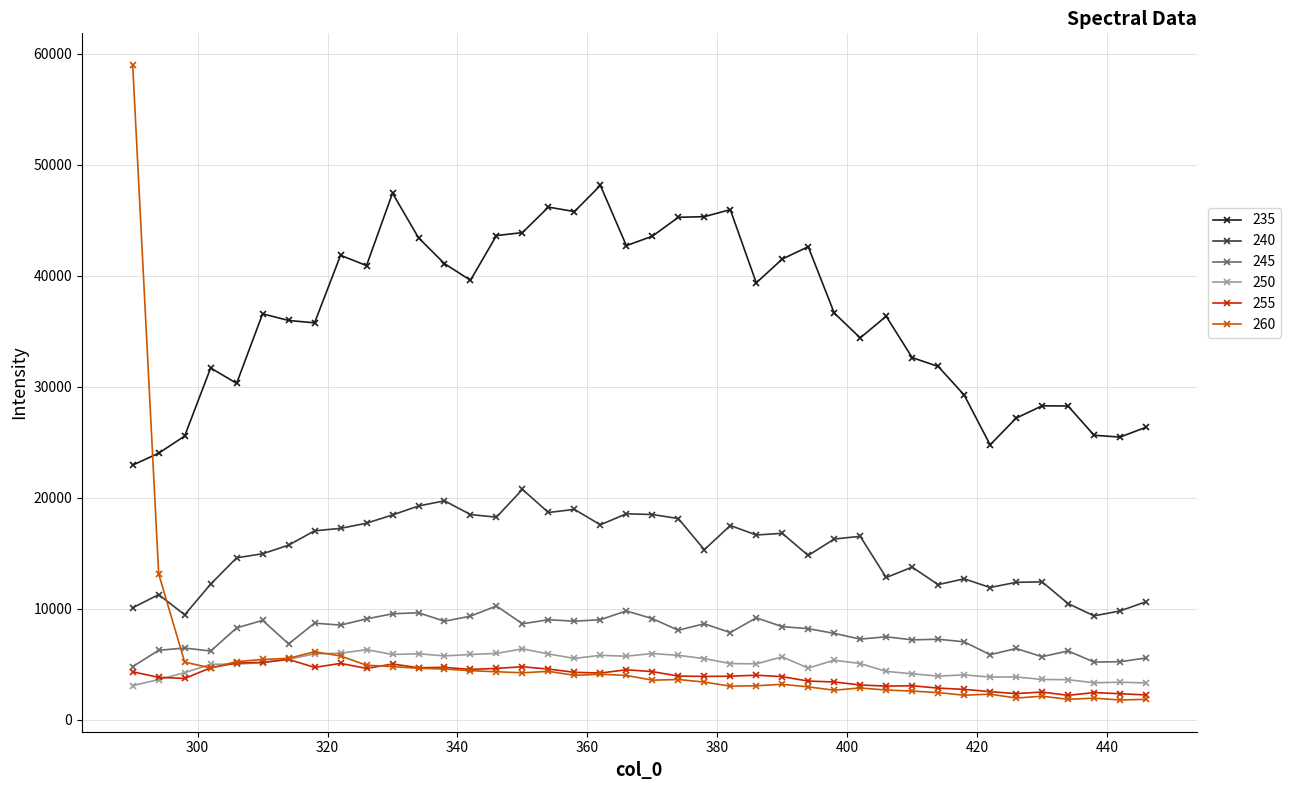

What is the smallest value displayed?

1764.4